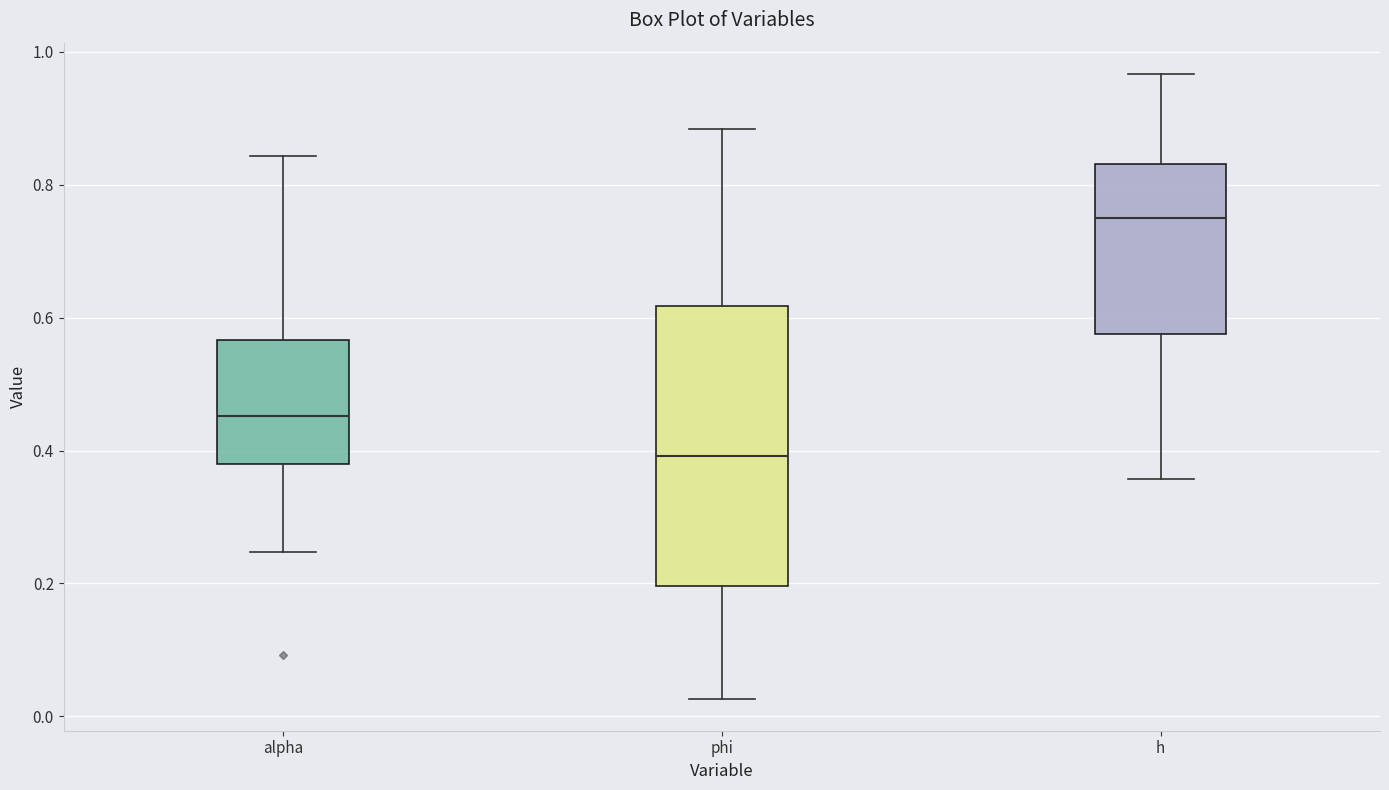

Reading left to right, read every box against the y-axis: the position of its median line, the range the box covers, and the ends of its whiskers. The values are not printed on the chart, so give them approximately, as read against the axis.

alpha: median 0.46, box 0.38 to 0.56, whiskers 0.24 to 0.84
phi: median 0.40, box 0.20 to 0.62, whiskers 0.02 to 0.88
h: median 0.74, box 0.58 to 0.84, whiskers 0.36 to 0.96